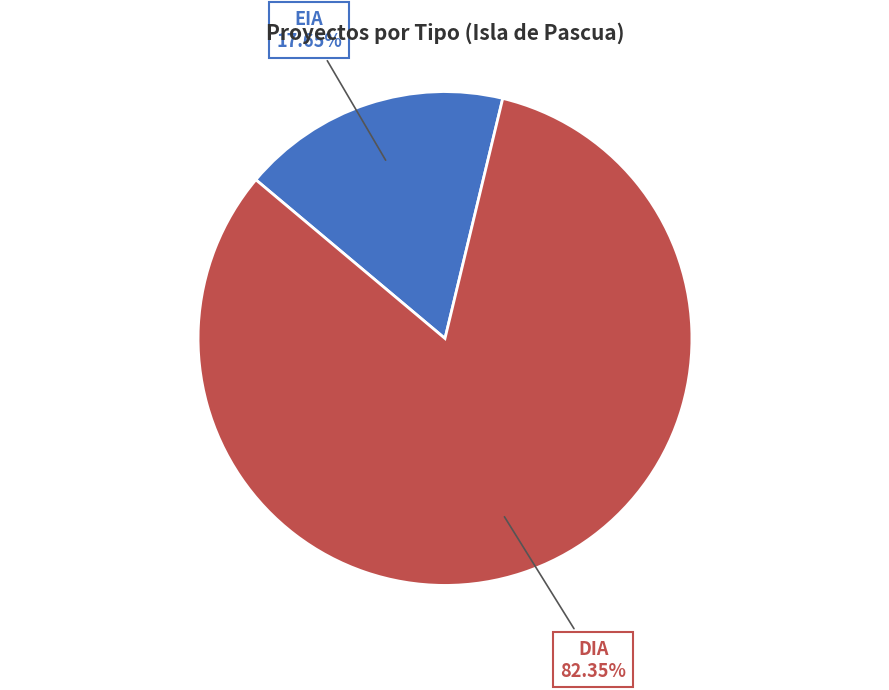

How many segments does this pie chart have?

2